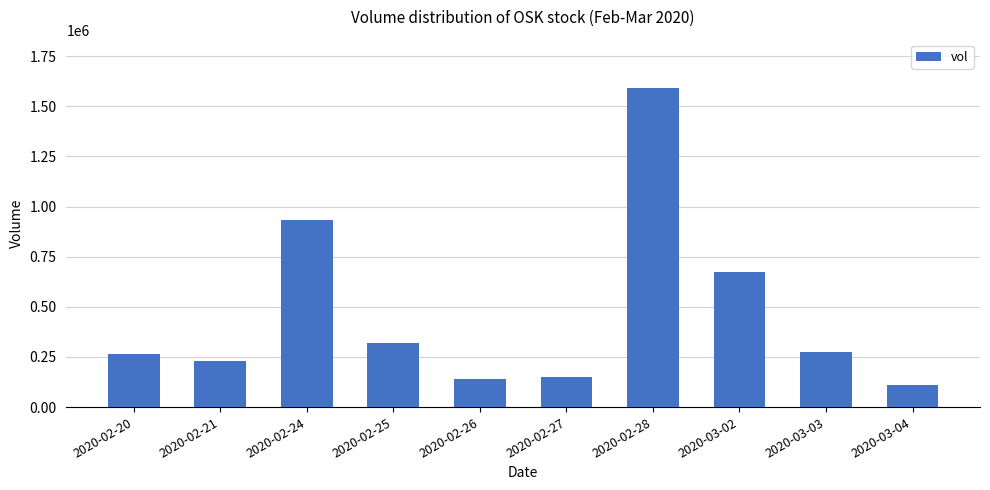

Reading left to right, extract all data points from this chart.

2020-02-20=264600	2020-02-21=232000	2020-02-24=935100	2020-02-25=320500	2020-02-26=142100	2020-02-27=150600	2020-02-28=1593500	2020-03-02=674900	2020-03-03=275300	2020-03-04=108800